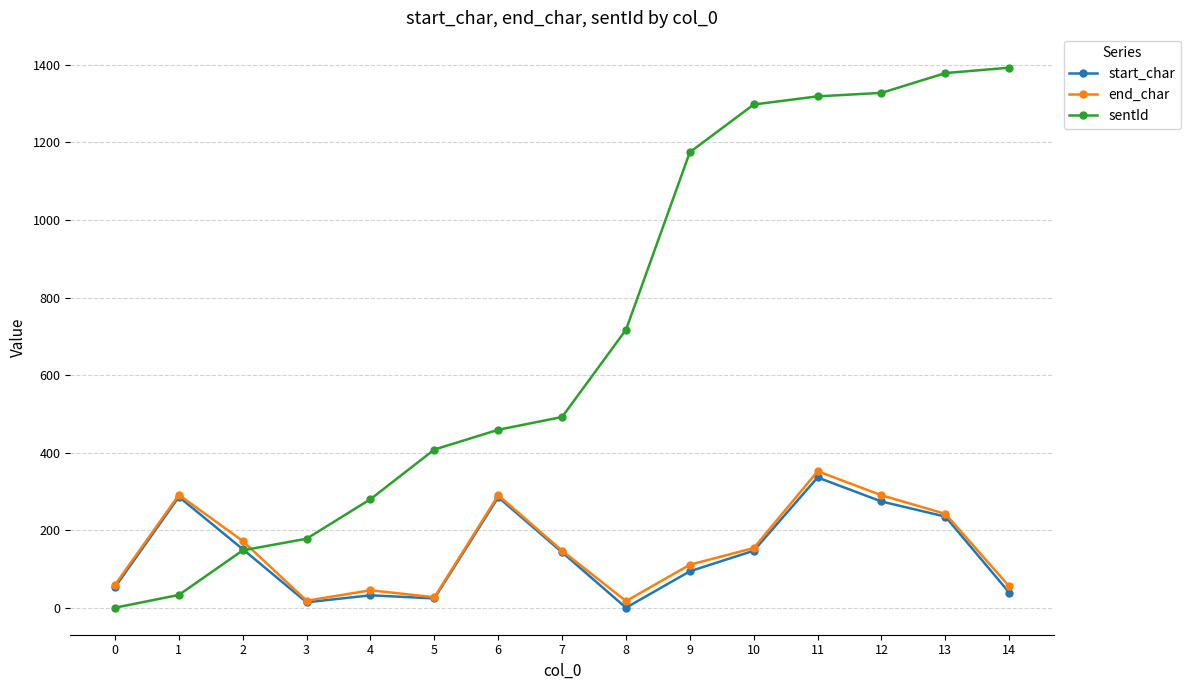

True or false: sentId has more than 1 points higher than both neighbors.

False